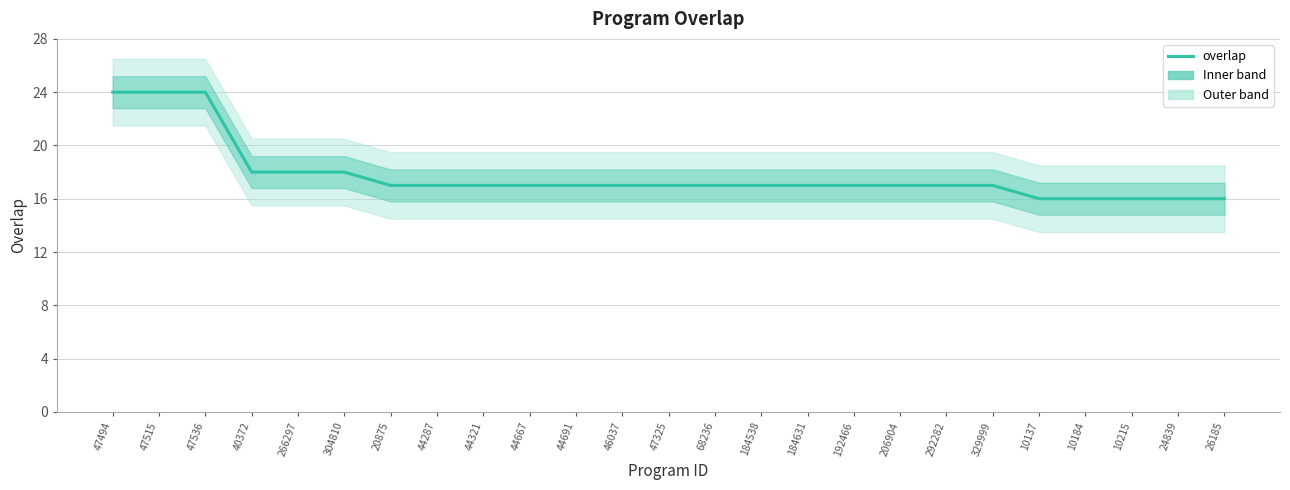

How many lines are shown in the chart?

1